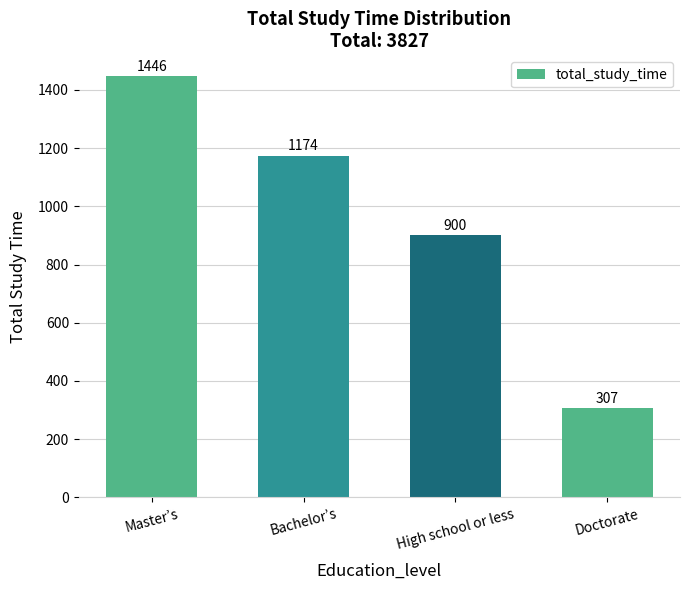

Rank the categories by value from lowest to highest.

Doctorate, High school or less, Bachelor’s, Master’s